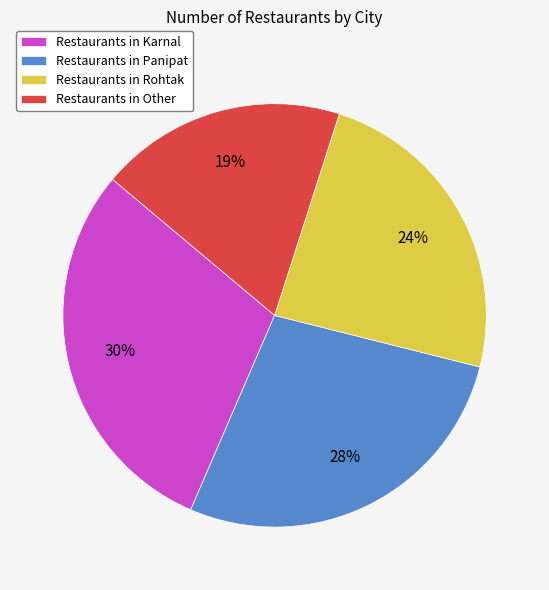

Between Restaurants in Panipat and Restaurants in Rohtak, which is larger?

Restaurants in Panipat